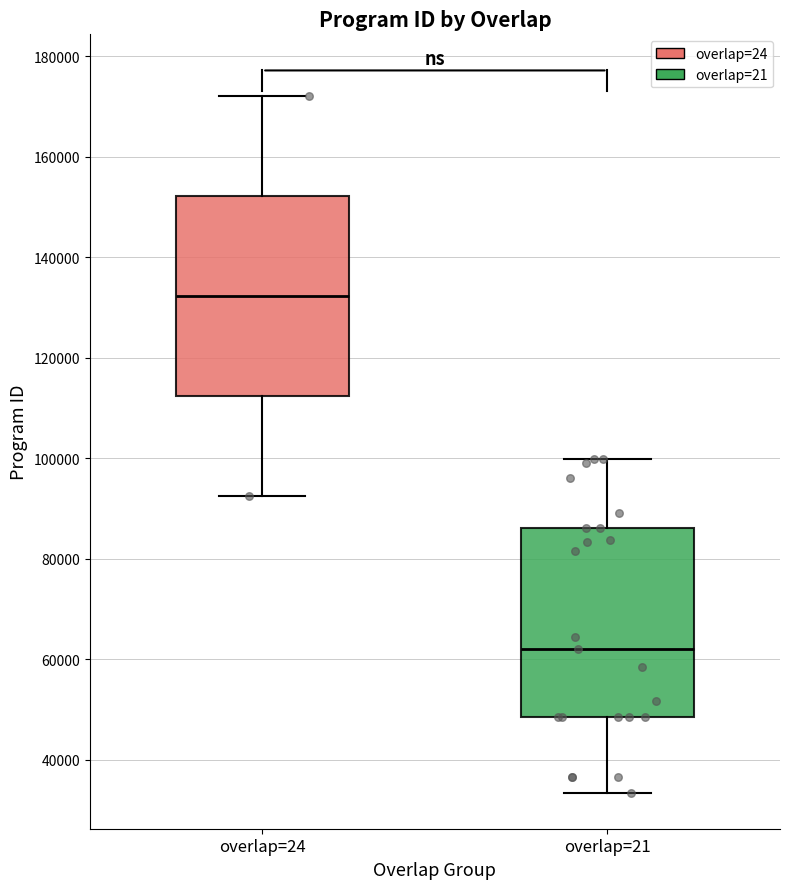

Comparing the boxes themselves (not the whiskers), which one is the tallest?

overlap=24